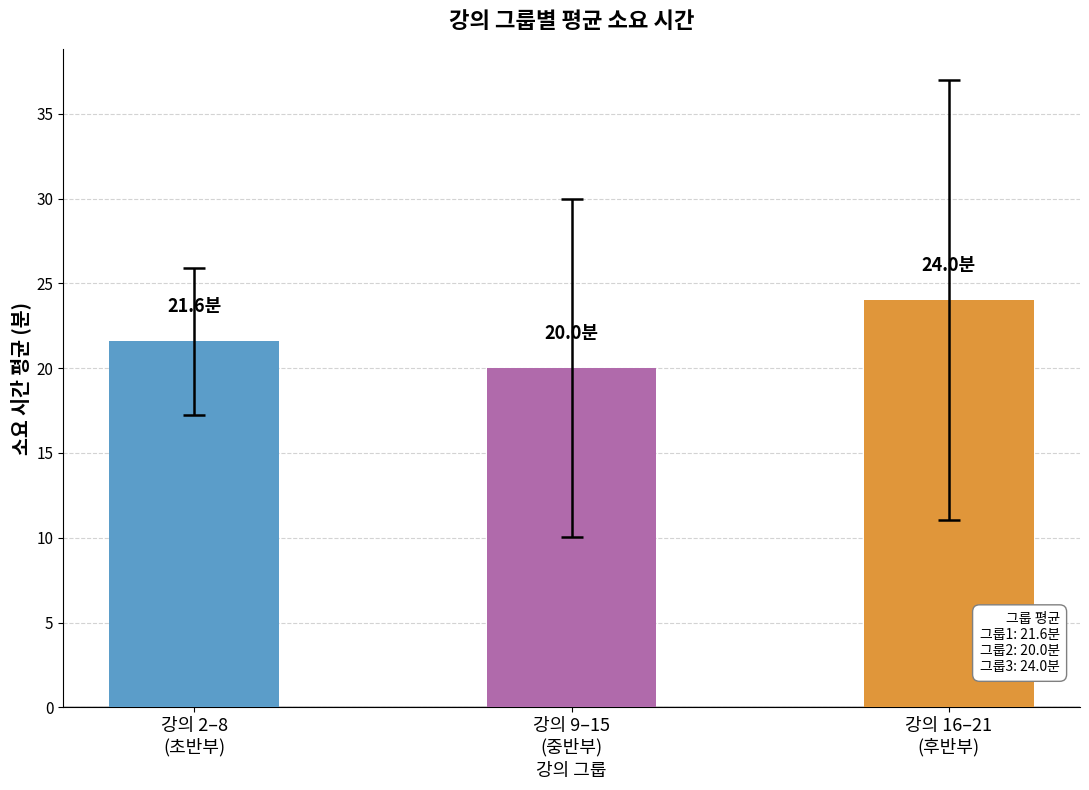

List the labels in order of value, largest first.

강의 16–21
(후반부), 강의 2–8
(초반부), 강의 9–15
(중반부)